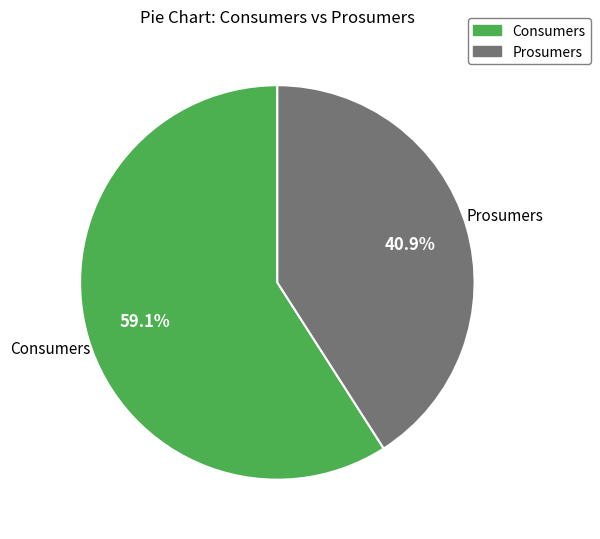

What is the total percentage of Consumers and Prosumers?

100.0%